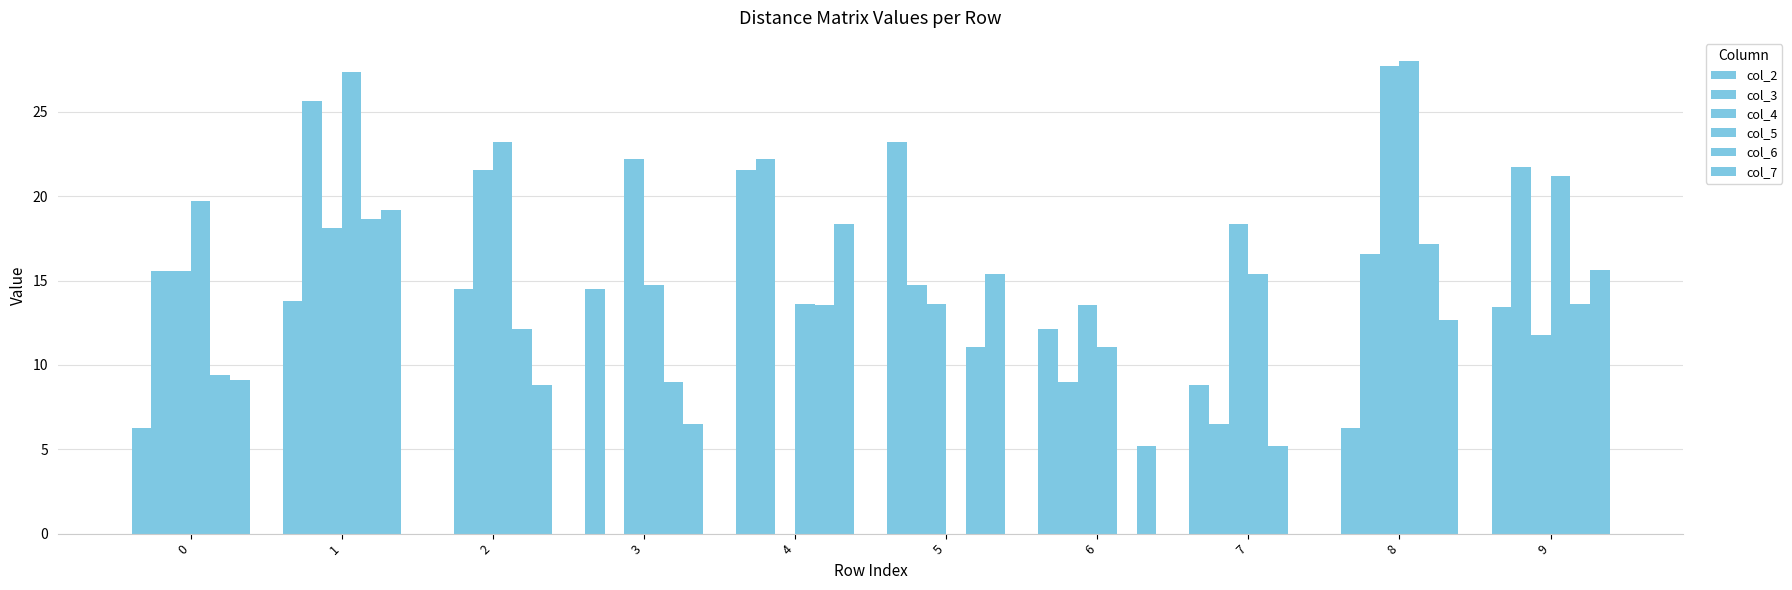

How many data points does each series have?

10